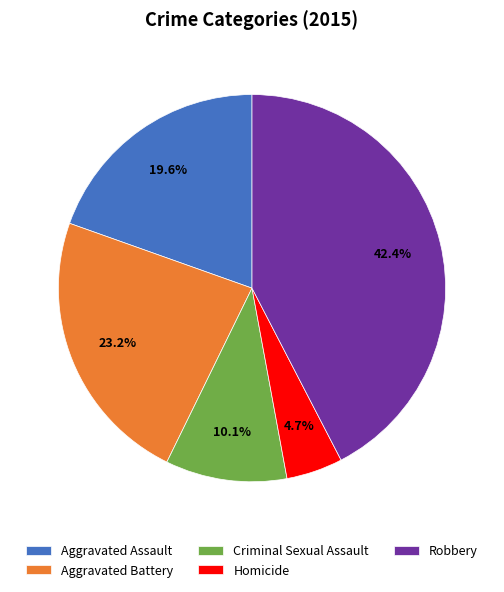

To the nearest percent, what is the average slice percentage?

20%